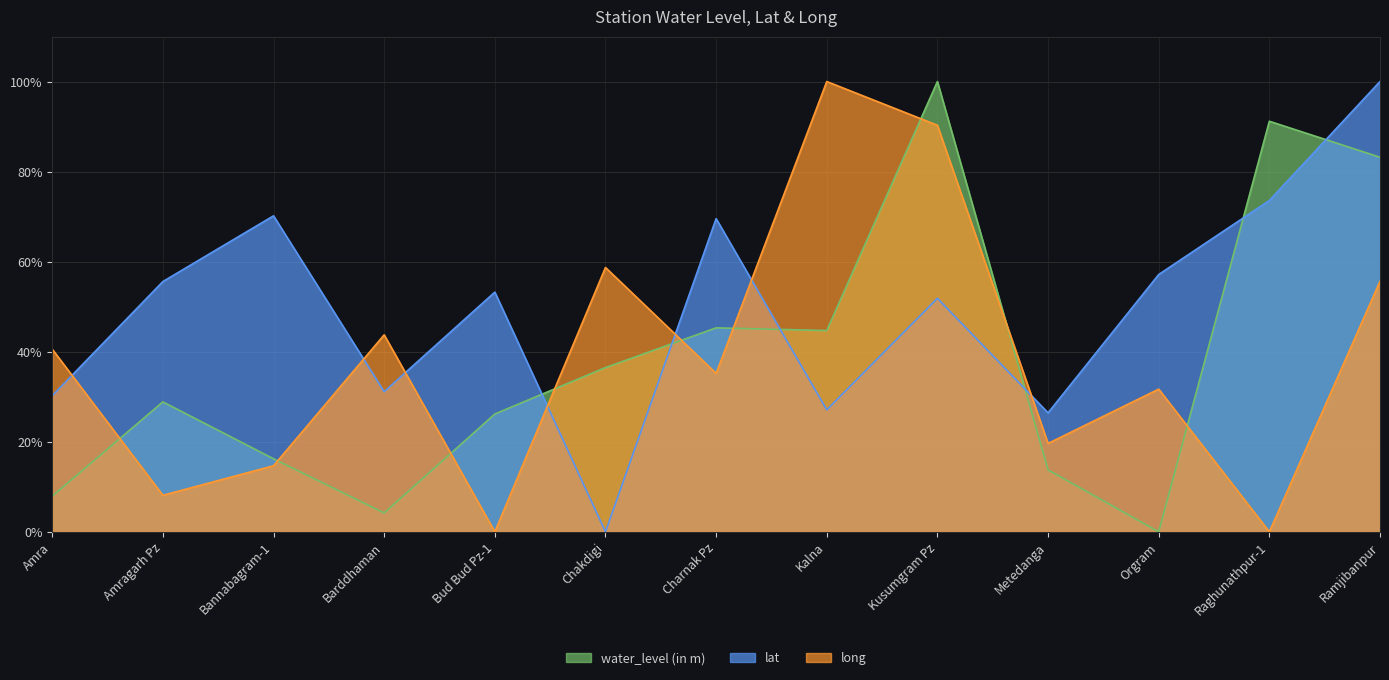

Between Bud Bud Pz-1 and Kalna, which is larger?

Kalna